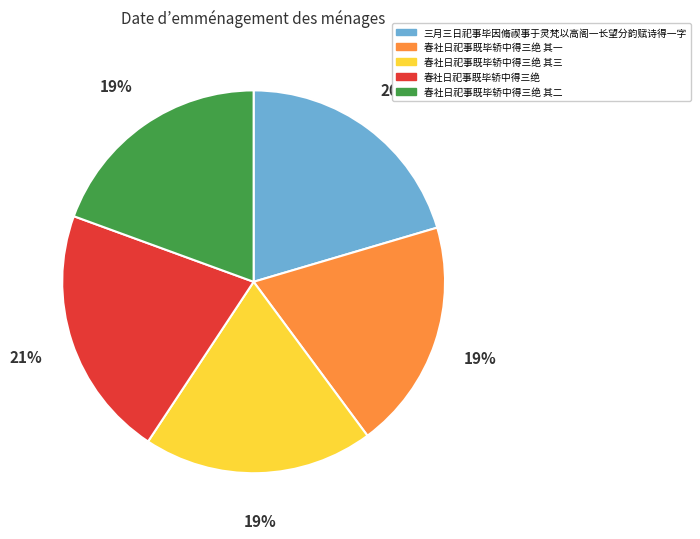

Count the number of slices in the pie.

5